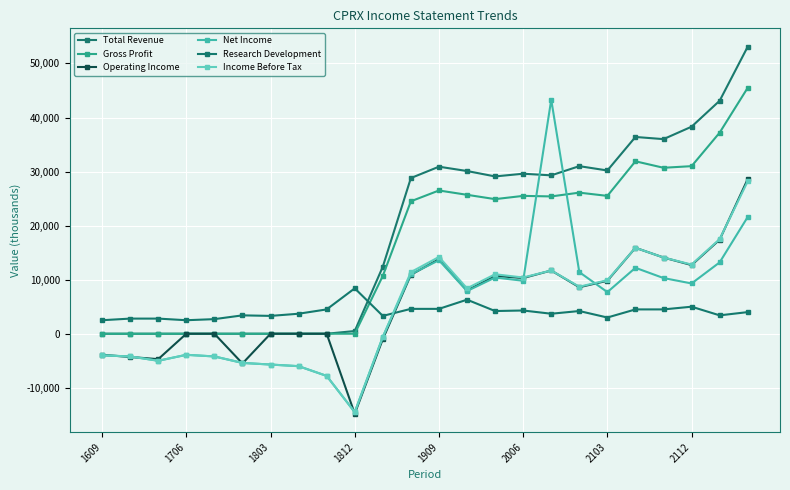

What is the value of the Research Development point at the 8th from the left?

3700